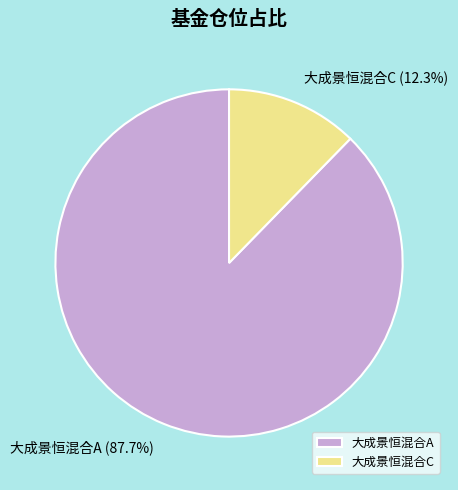

Which slice is the largest?

大成景恒混合A